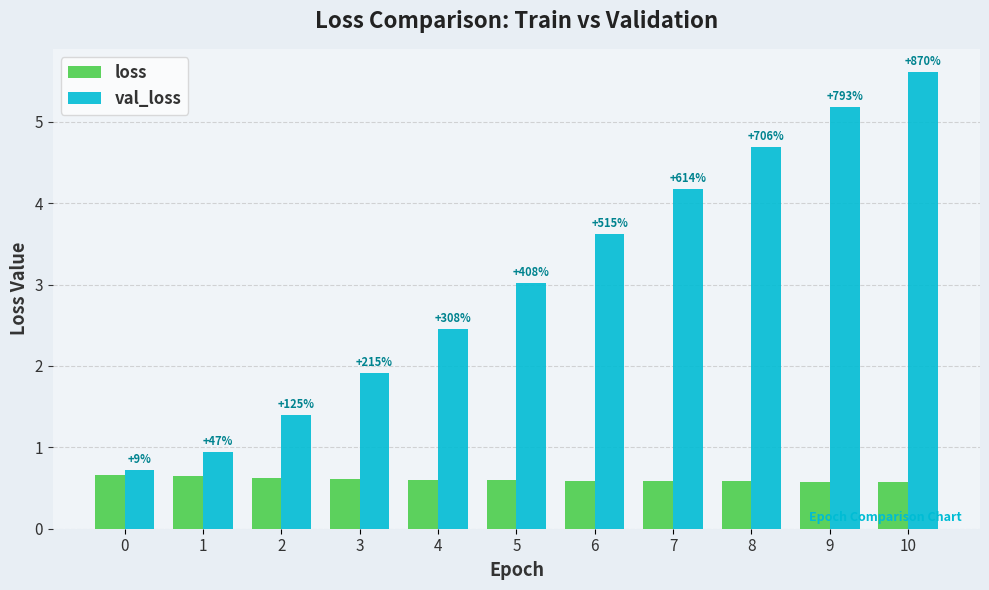

Is it true that val_loss equals 1.4 at 1?

False